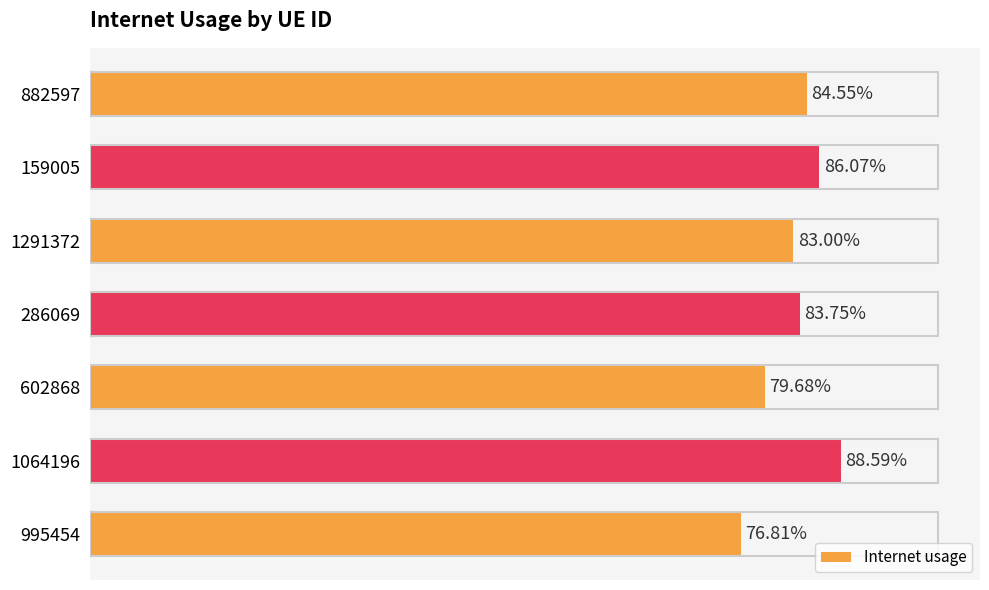

How many series are shown in this chart?

1